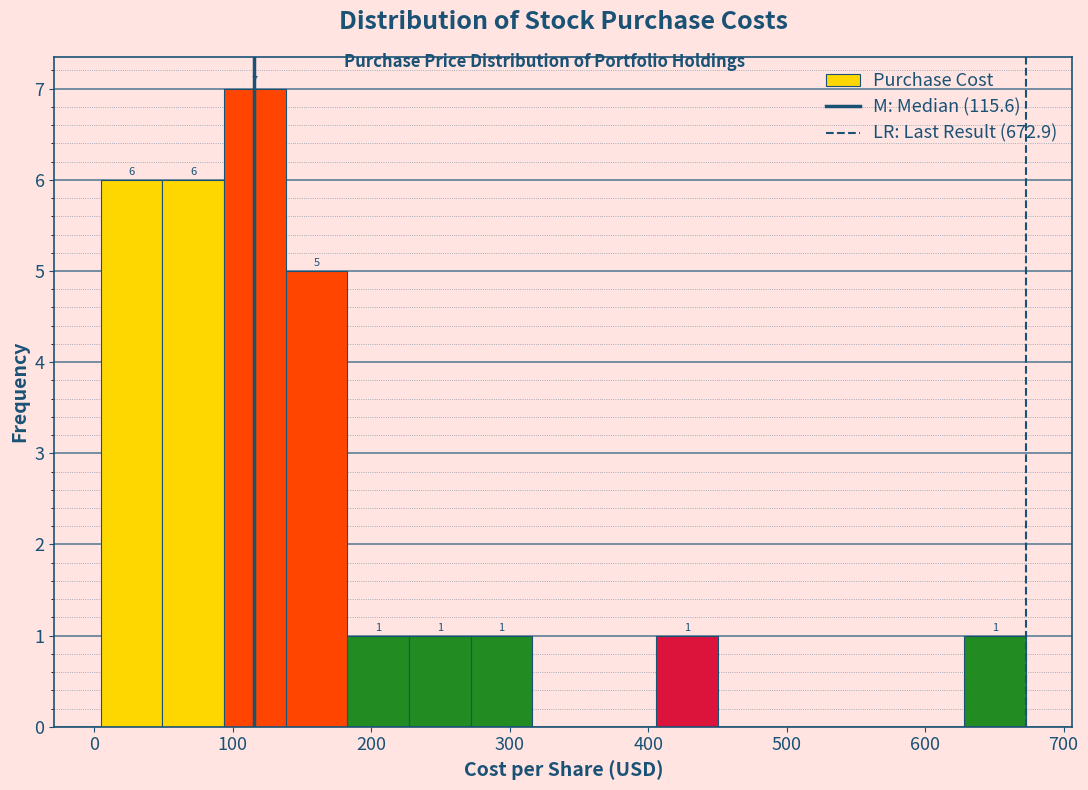

Which range on the x-axis has the tallest bar?

90 to 140